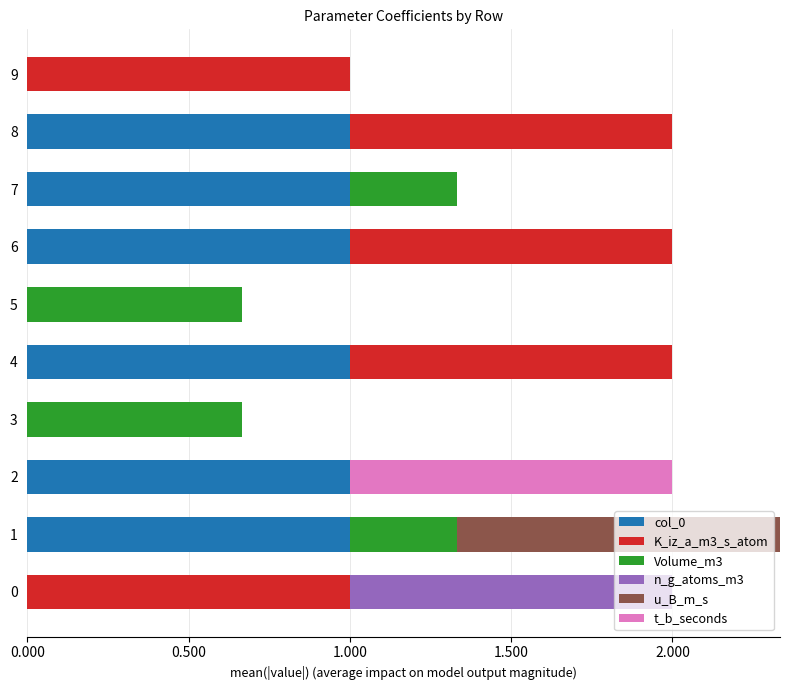

What are all the series names shown in the legend?

col_0, K_iz_a_m3_s_atom, Volume_m3, n_g_atoms_m3, u_B_m_s, t_b_seconds